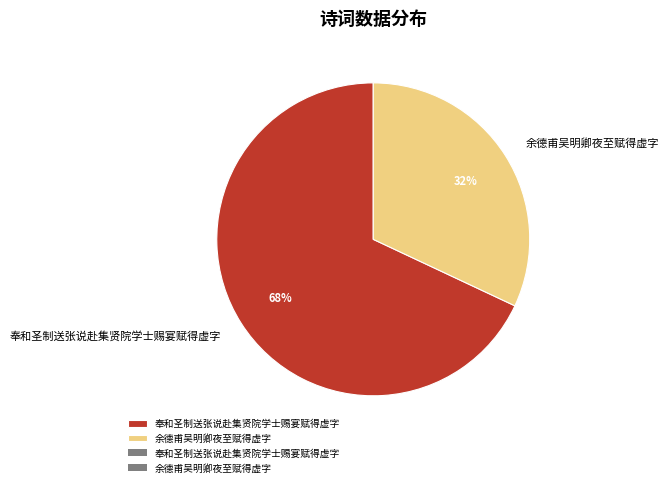

Do 余德甫吴明卿夜至赋得虚字 and 奉和圣制送张说赴集贤院学士赐宴赋得虚字 together represent more than half of the pie?

Yes